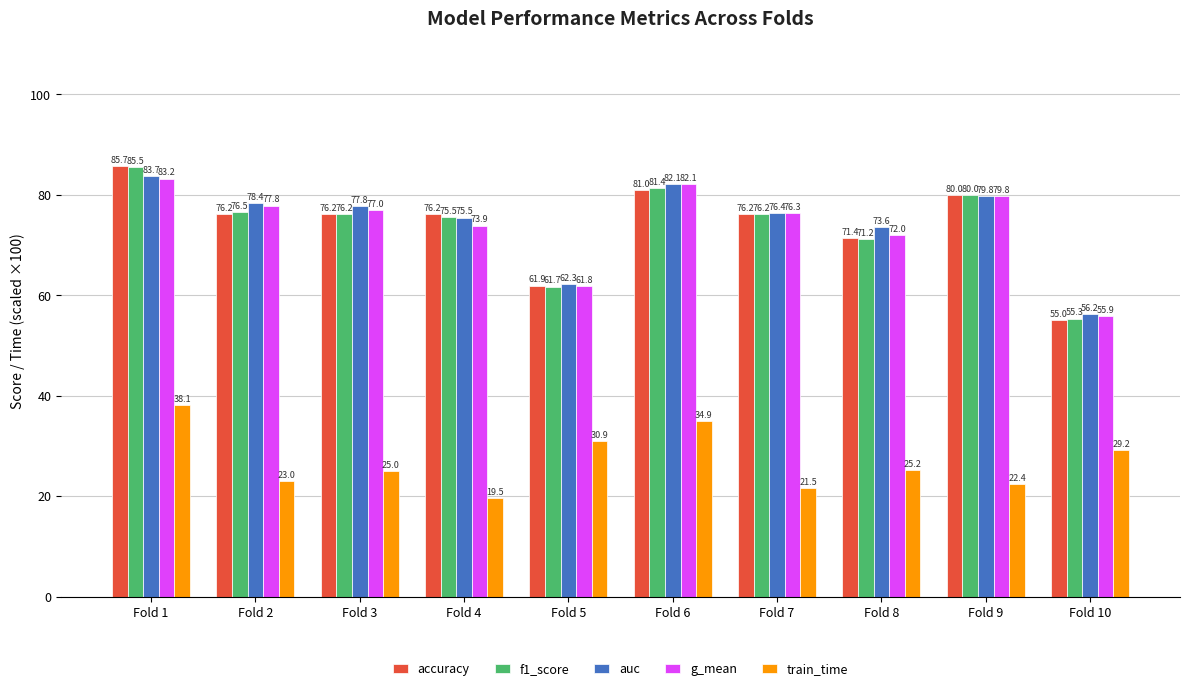

Which category has the highest value in the auc series?

Fold 1